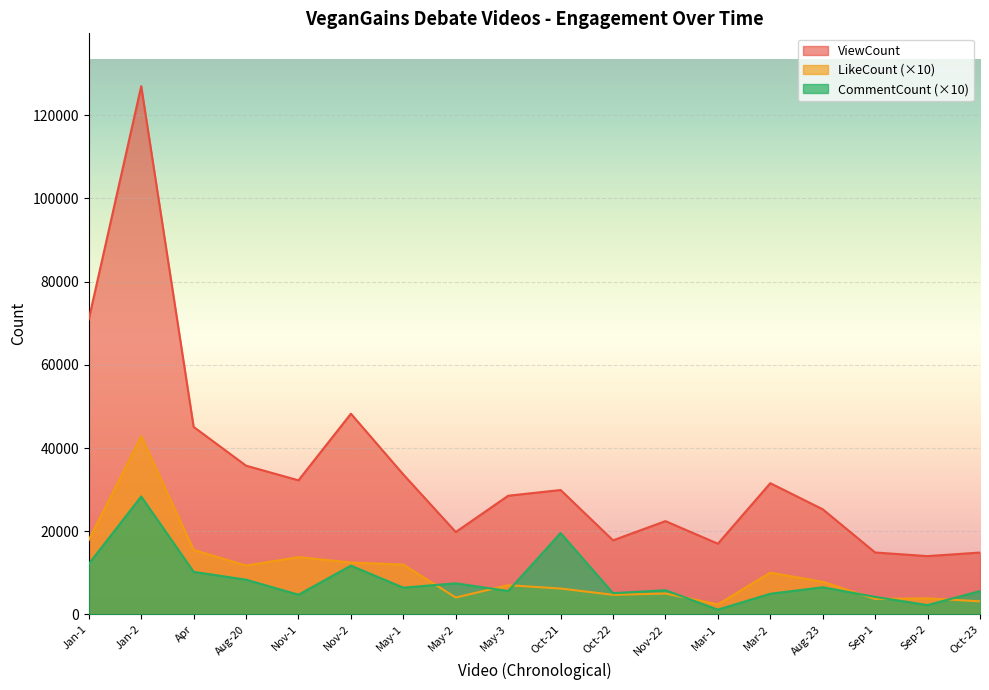

Which has a higher value, Nov-22 or May-1?

May-1